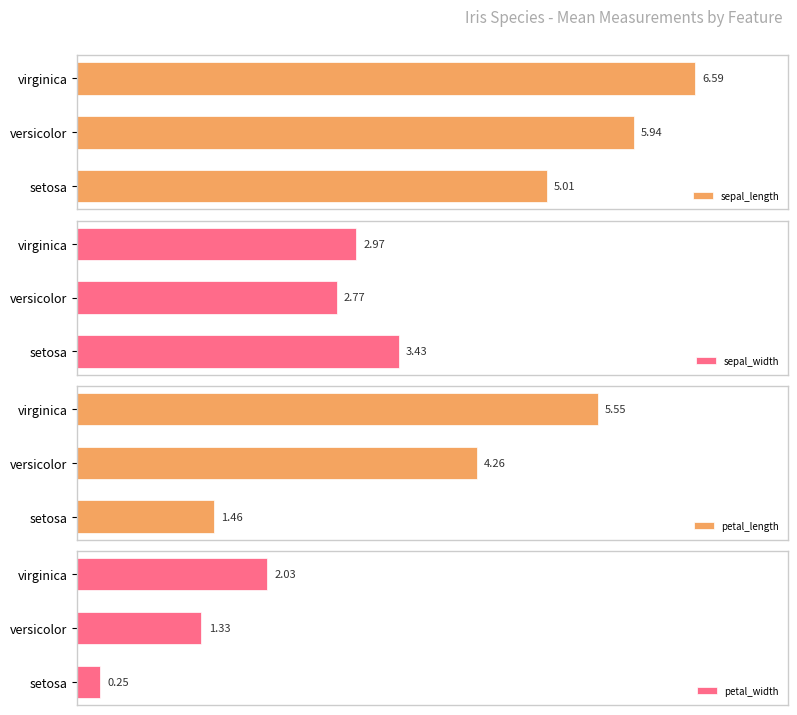

At which label does petal_length reach its minimum?

setosa